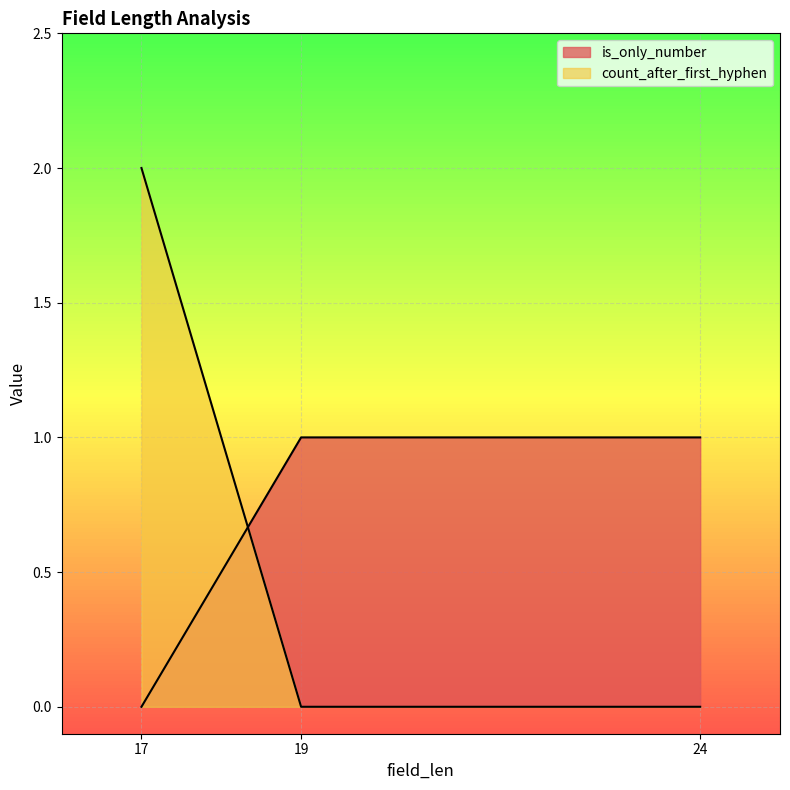

What are all the series names shown in the legend?

is_only_number, count_after_first_hyphen